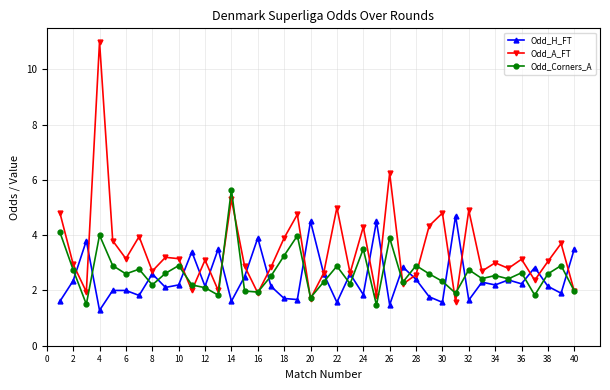

What is the maximum value for Odd_Corners_A?

5.7